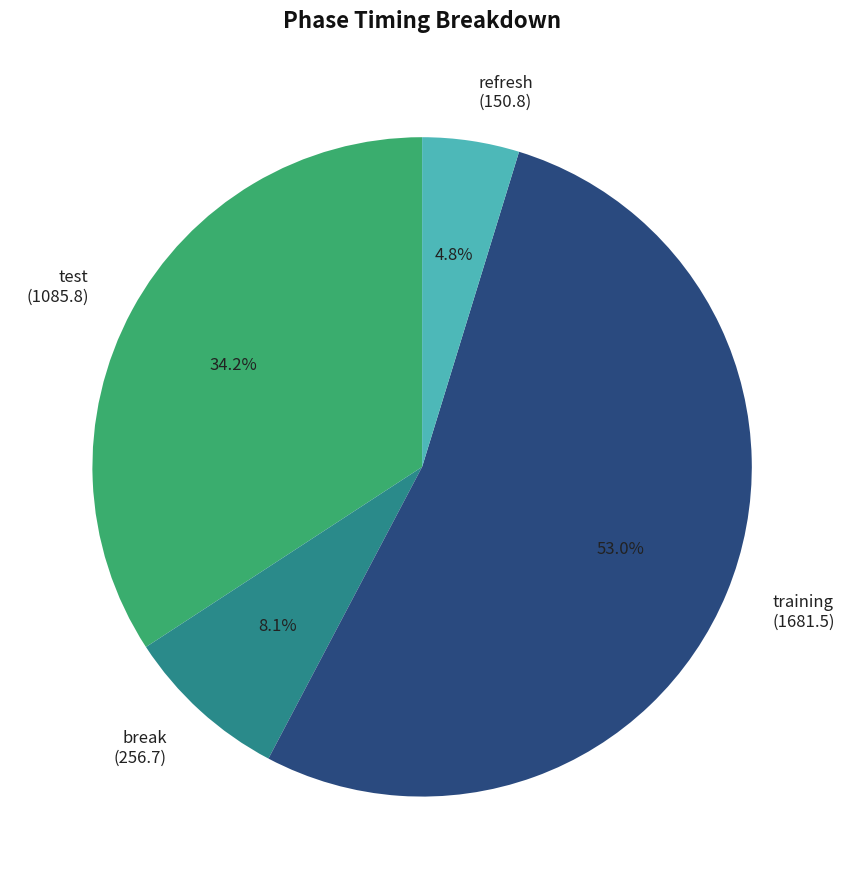

Is there a majority slice in this chart?

Yes